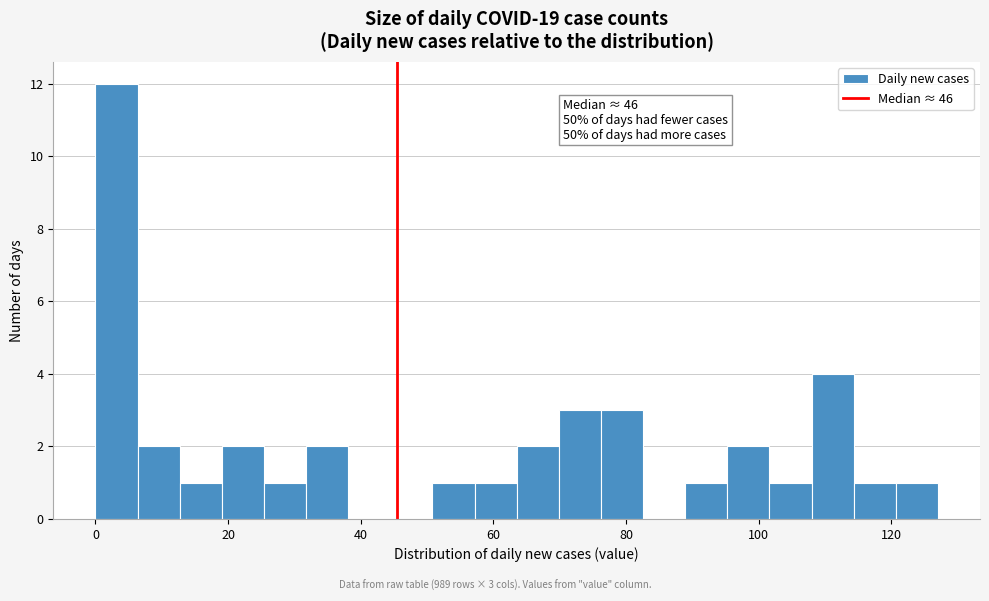

Read against the x-axis, roughly where is the centre of the tallest bar?

4